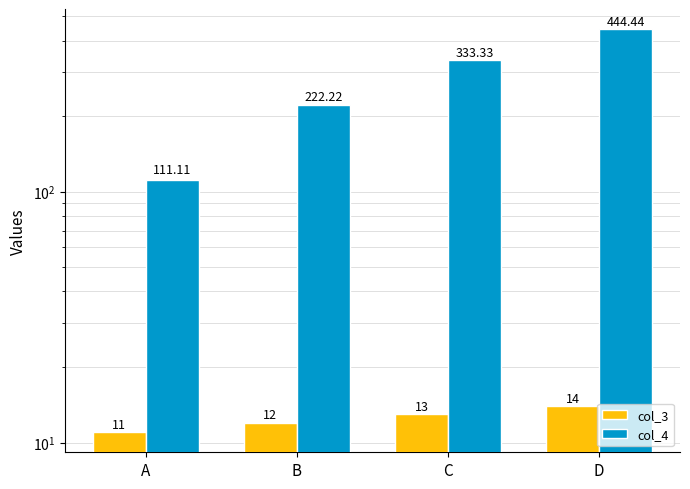

Reading left to right, what are all the values shown in this chart?

col_3: A=11.0	B=12.0	C=13.0	D=14.0
col_4: A=111.1	B=222.2	C=333.3	D=444.4